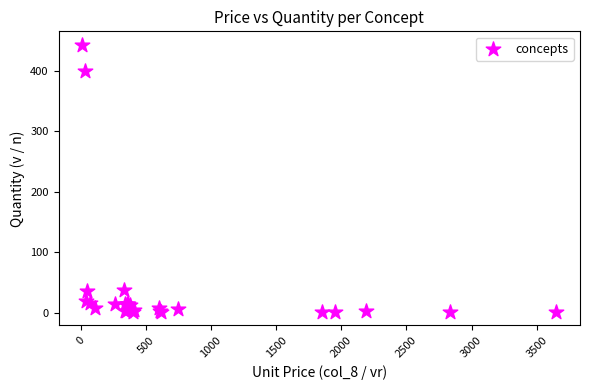

What Y value in the scatter plot is closest to 222?

400.0